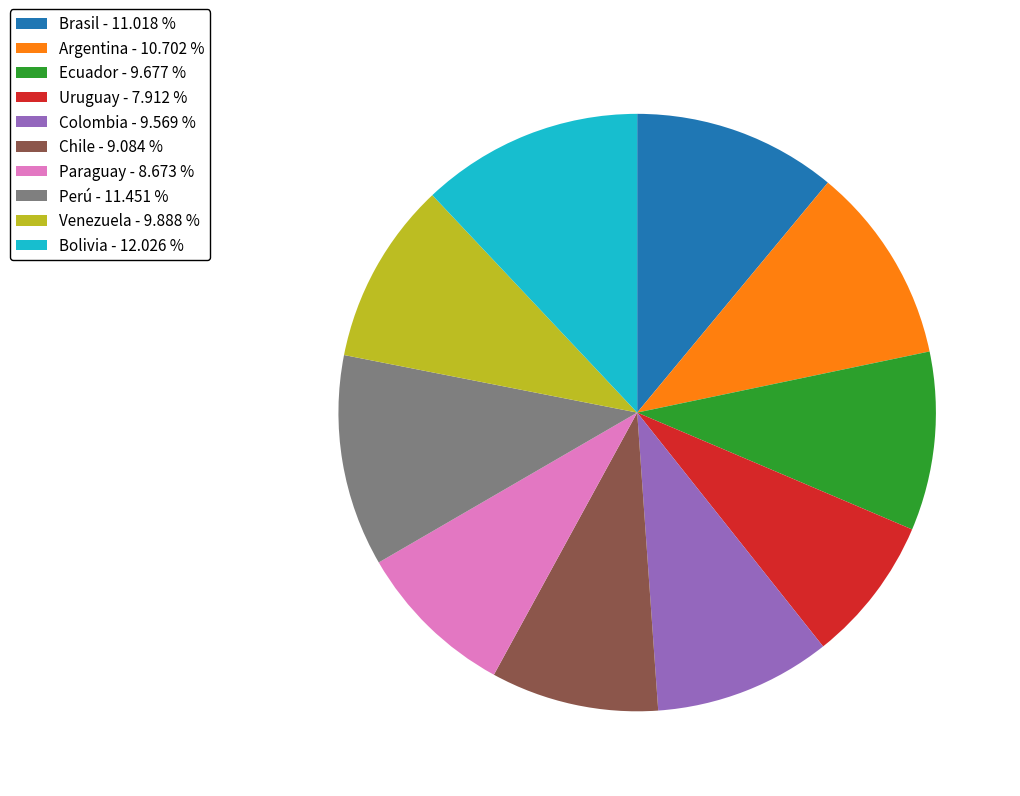

Is Uruguay - 7.912 % the majority of the pie?

No